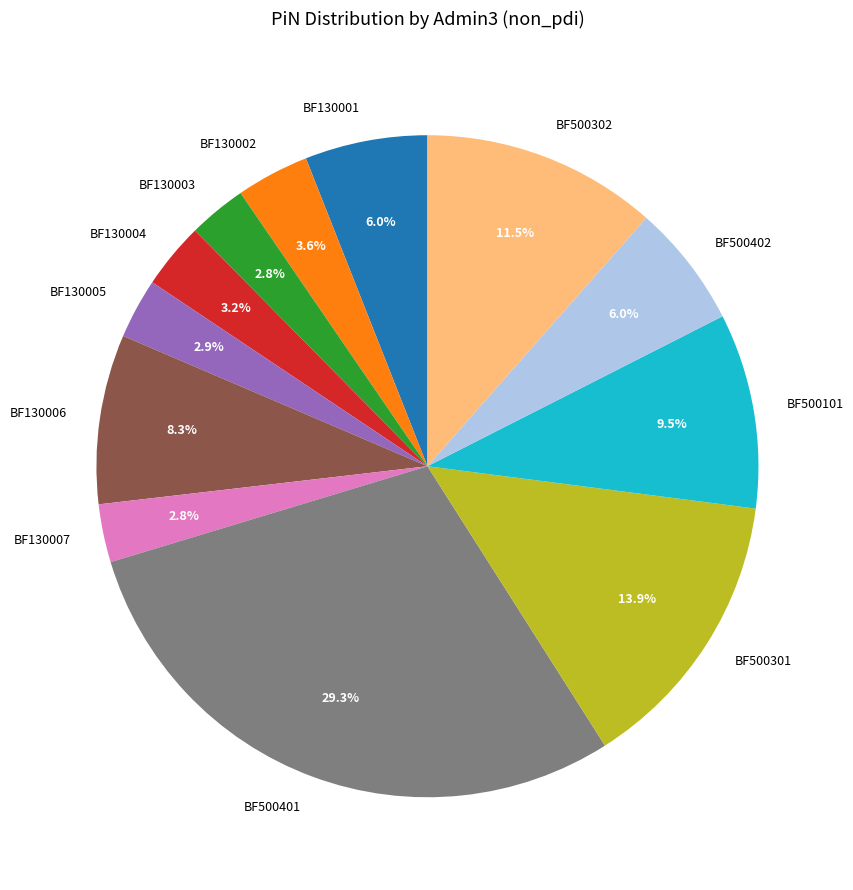

Does BF130003 account for over 50% of the chart?

No